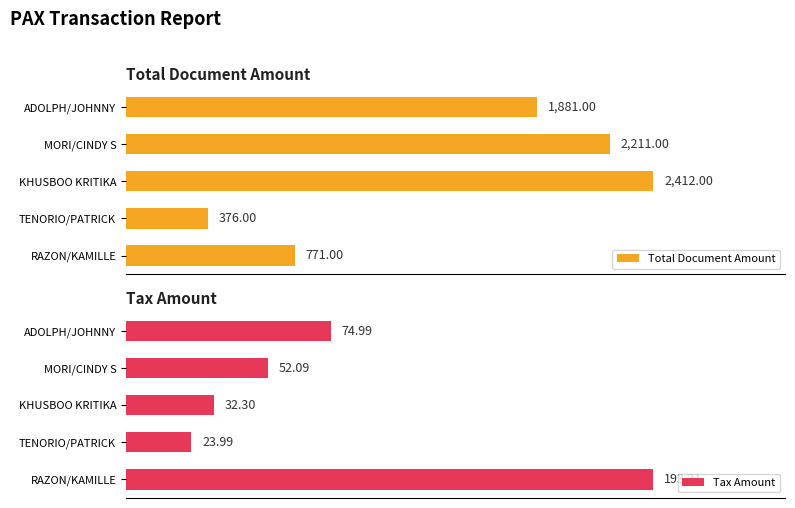

Which category has the highest value in the Tax Amount series?

RAZON/KAMILLE